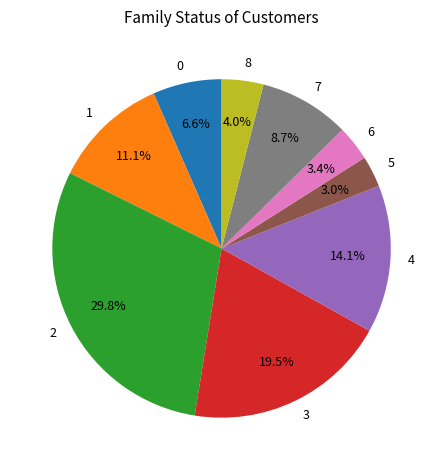

How many segments does this pie chart have?

9